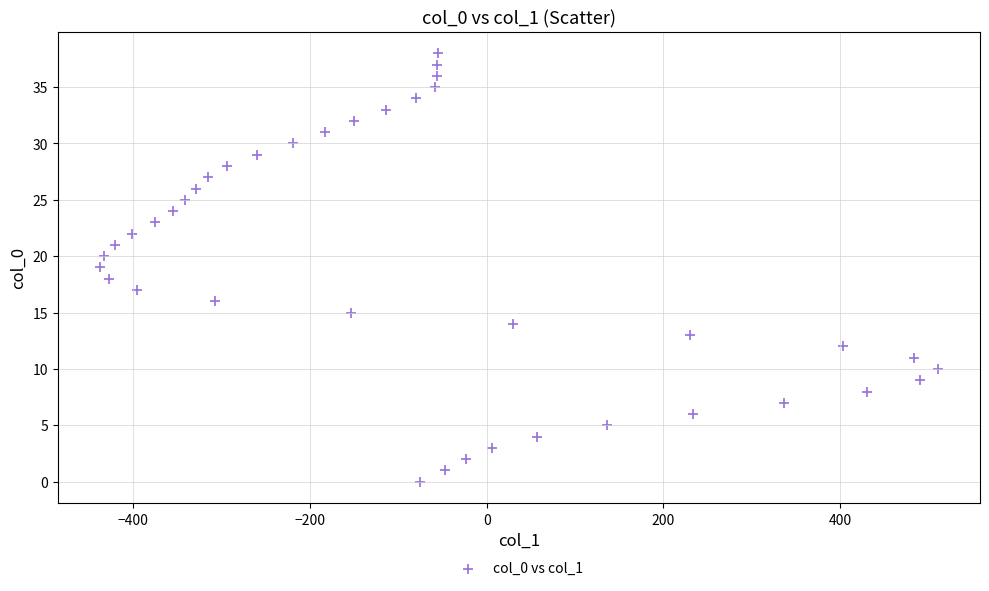

What is the range of X values (max minus min)?

949